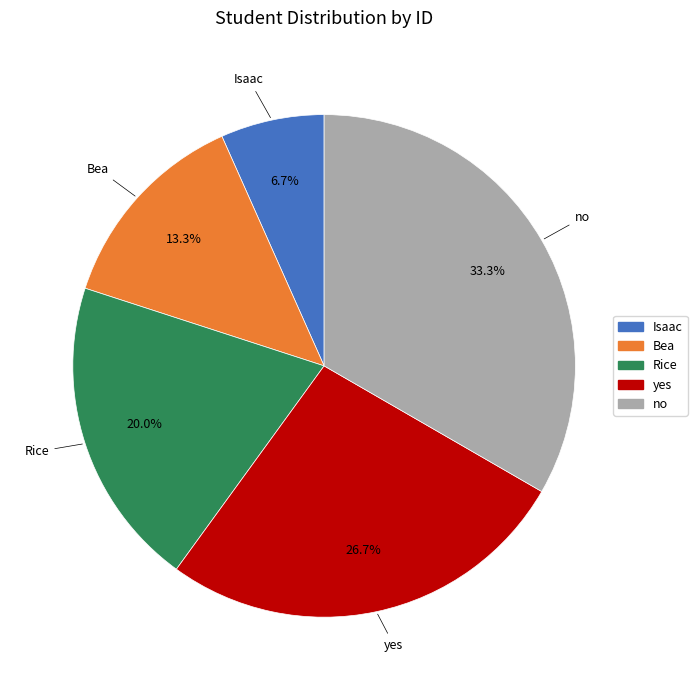

True or false: Bea accounts for 13% of the total.

True